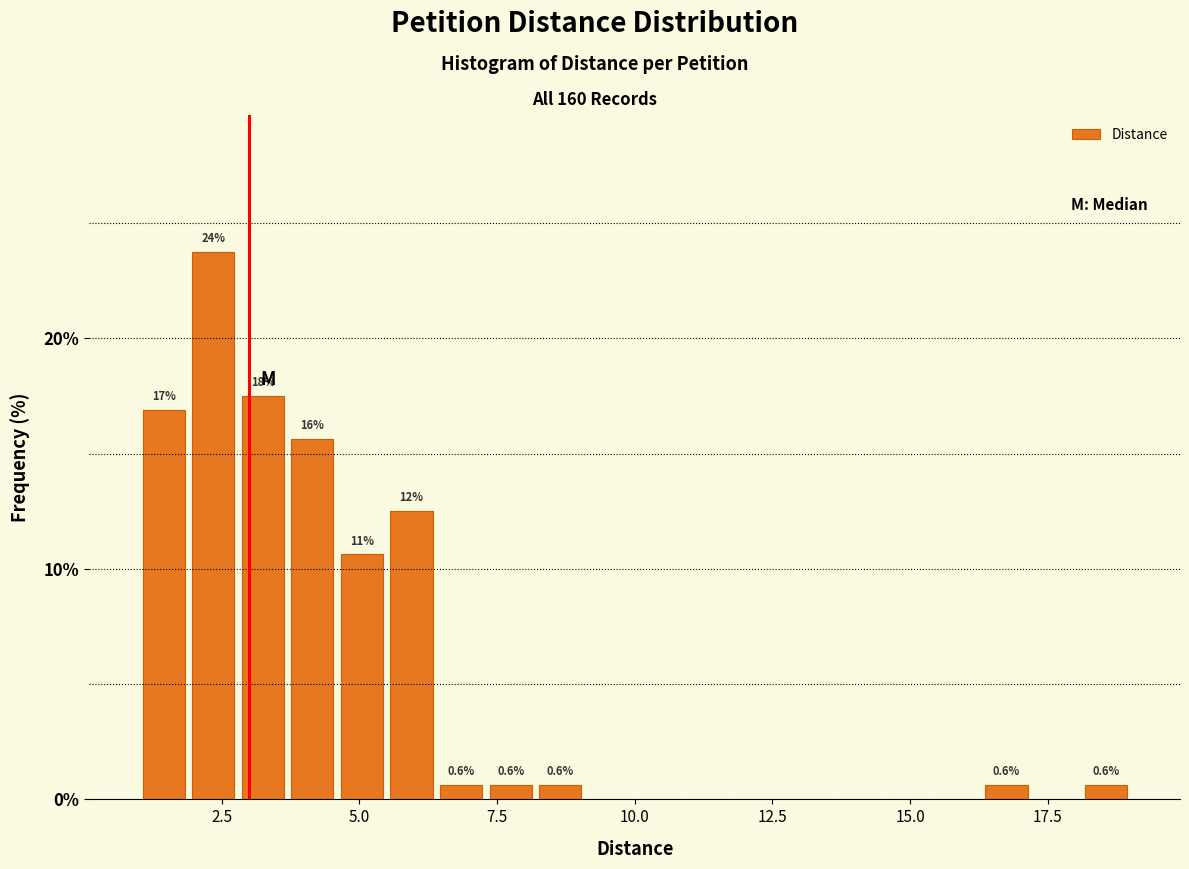

Around what value on the x-axis is the tallest bar? Give the approximate position of its centre, as read against the axis.

2.5